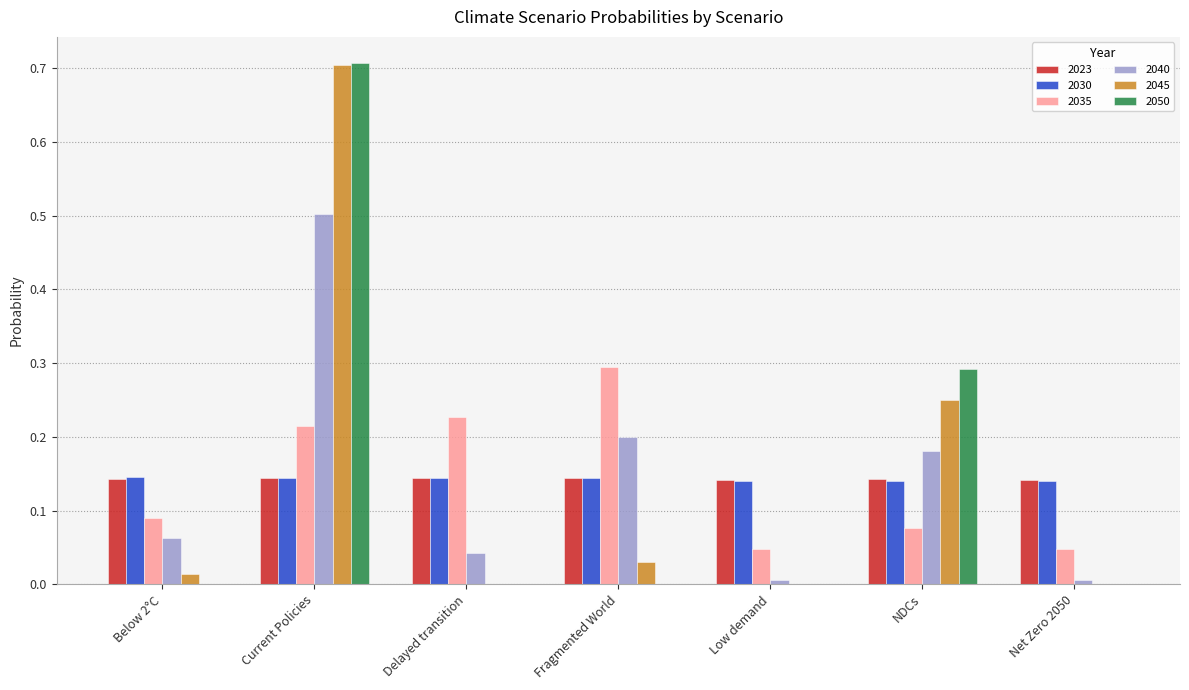

At which label does 2050 reach its peak?

Current Policies